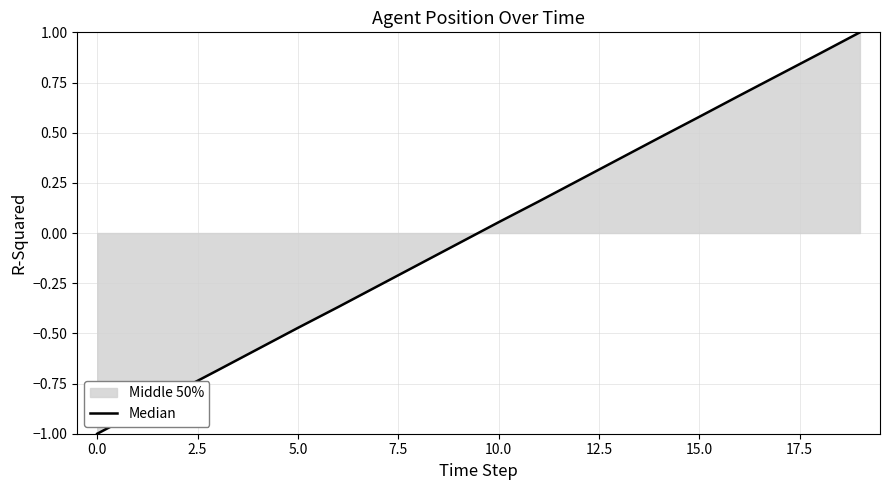

True or false: the data shows 0.8 at 15.

False